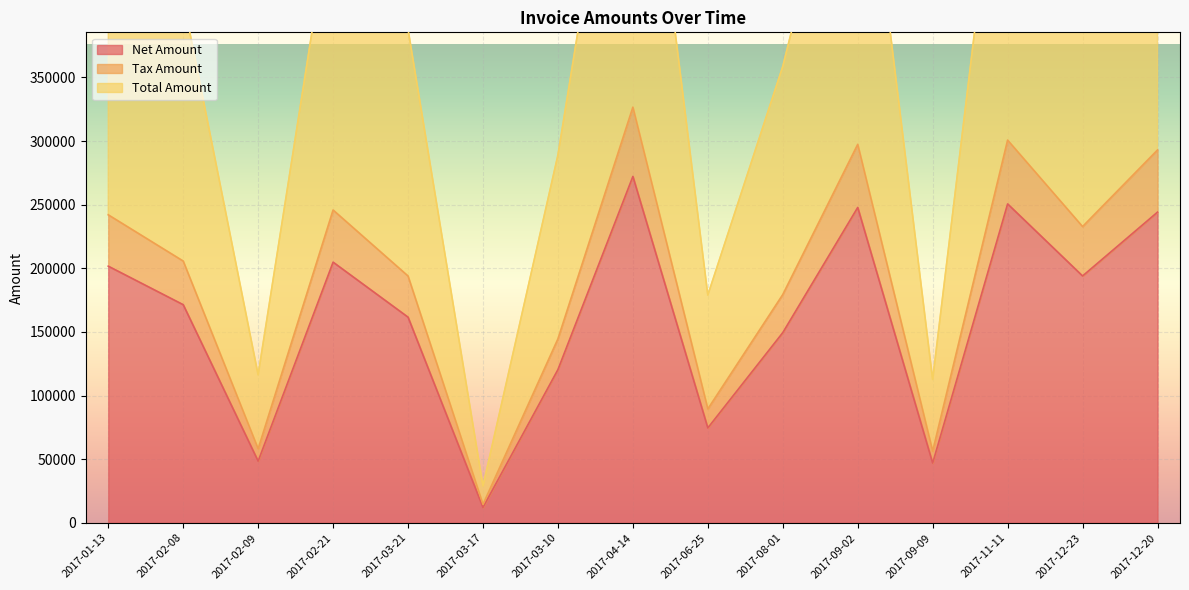

How many interior local valleys does the Net Amount series have?

5